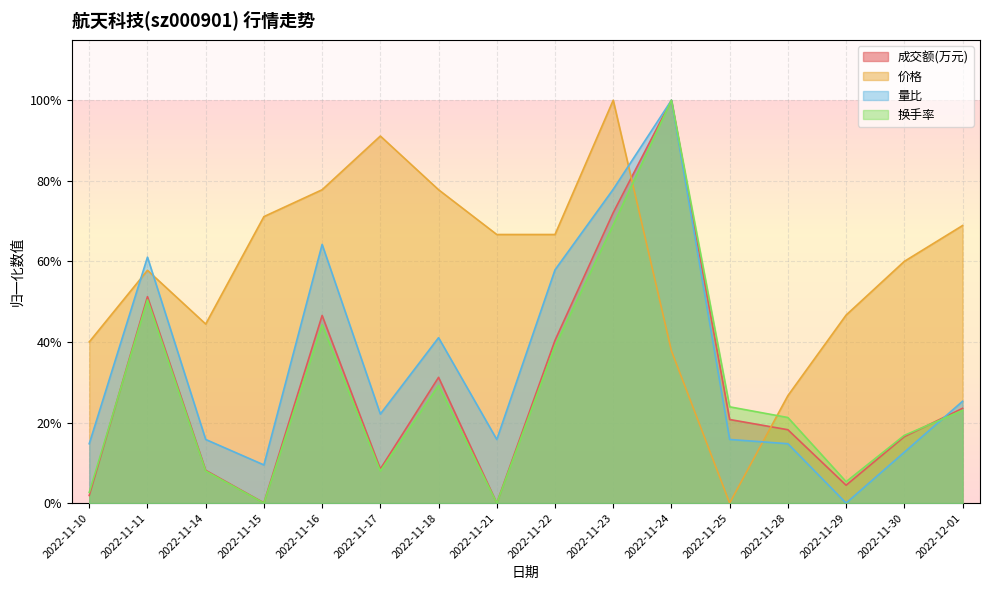

Where is the first local minimum for 价格?

2022-11-14